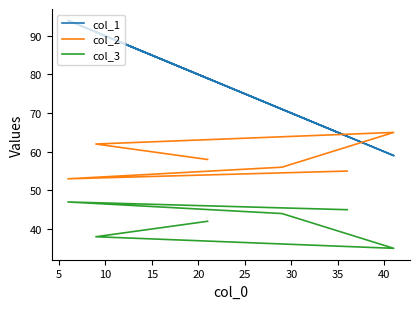

How many lines are shown in the chart?

3